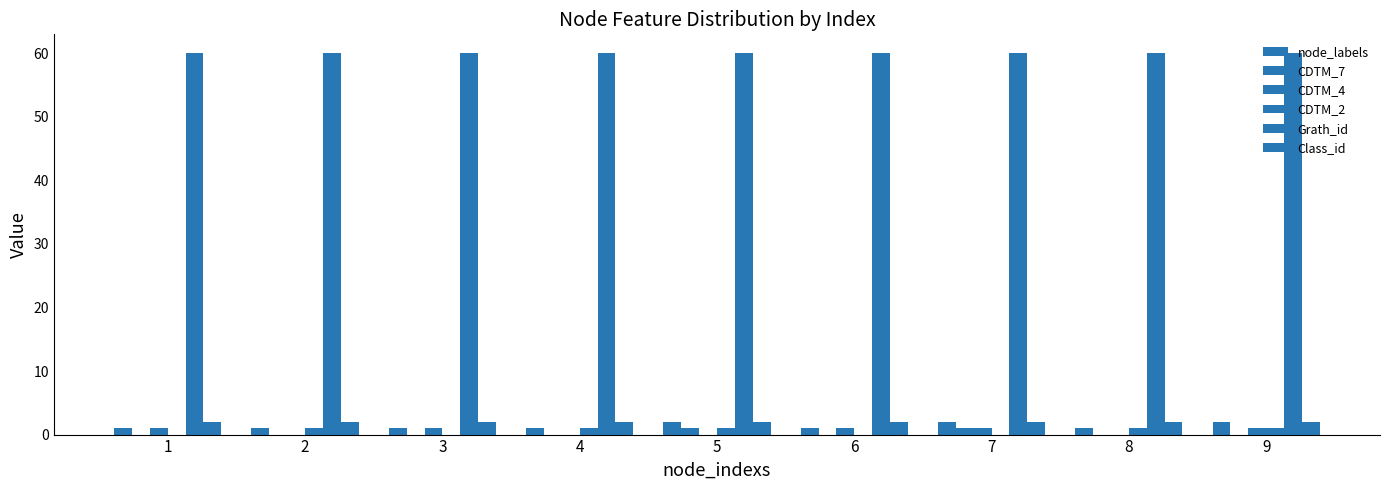

What is the sum of all CDTM_2 values?

5